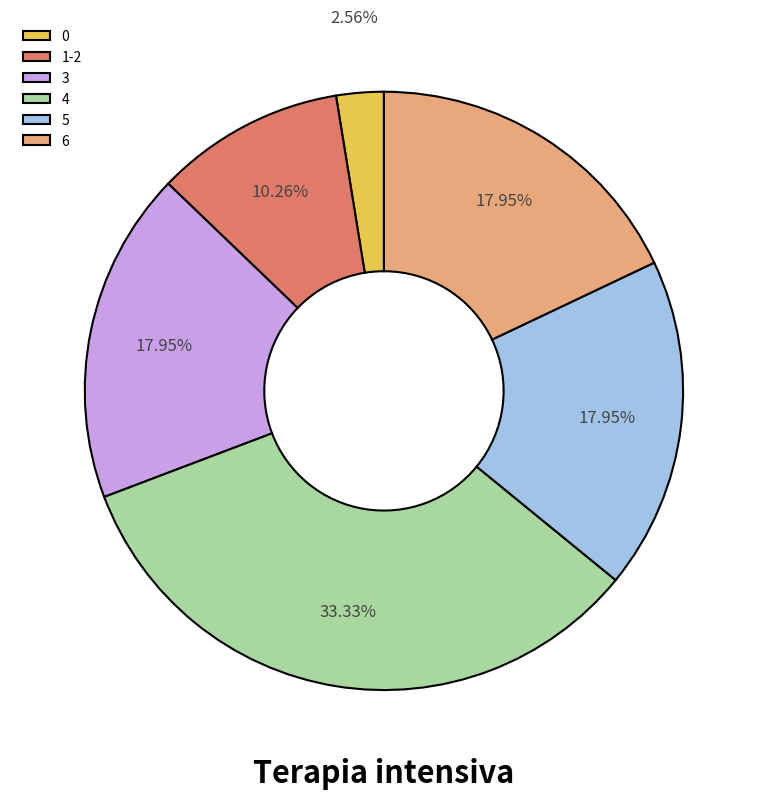

To the nearest percent, what is the difference between the largest and smallest slice percentages?

31%